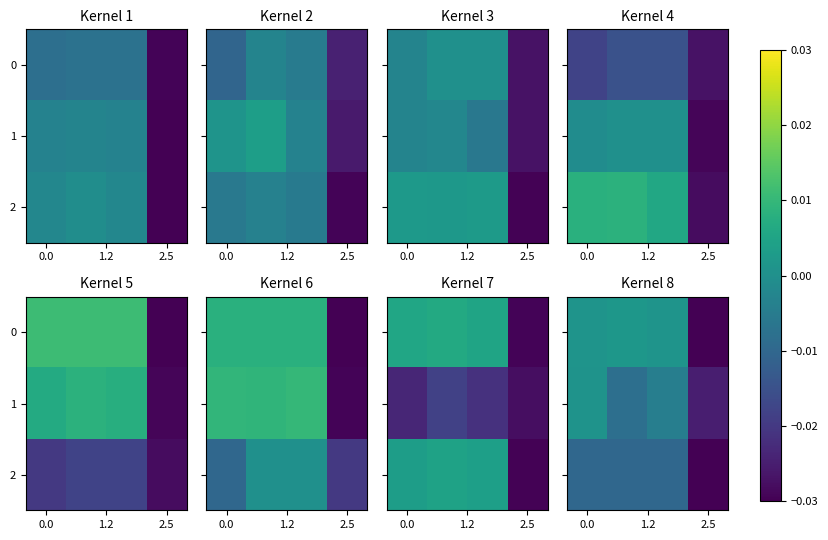

Rank the categories by row_2 value from highest to lowest.

1.2, 0.0, 2.5, 3